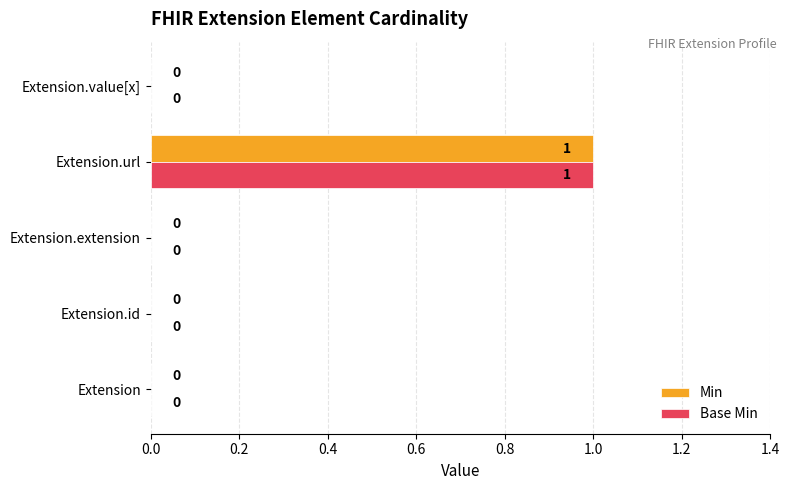

At which category is the sum across all series the highest?

Extension.url